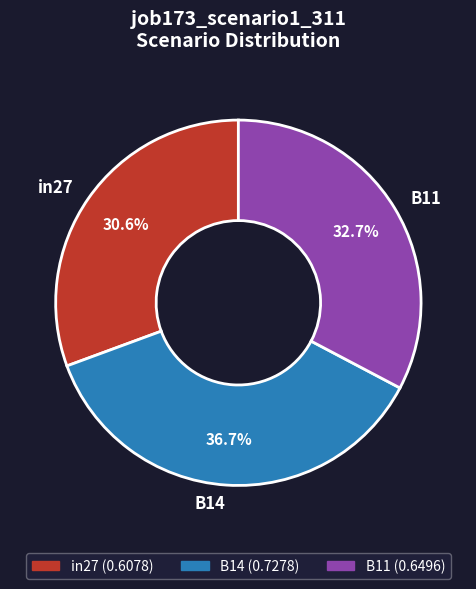

Which has a higher value, in27 or B14?

B14